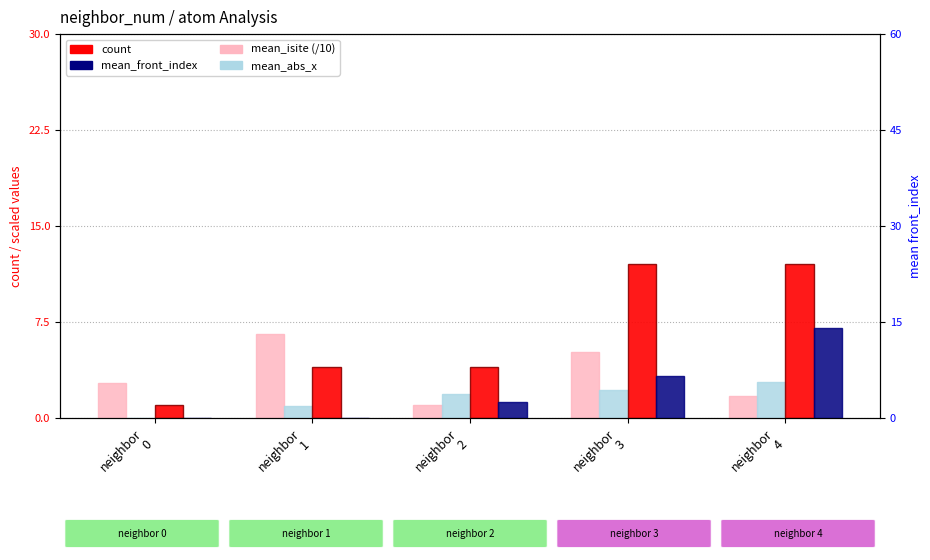

At which category does the chart reach its minimum across all series?

neighbor
0